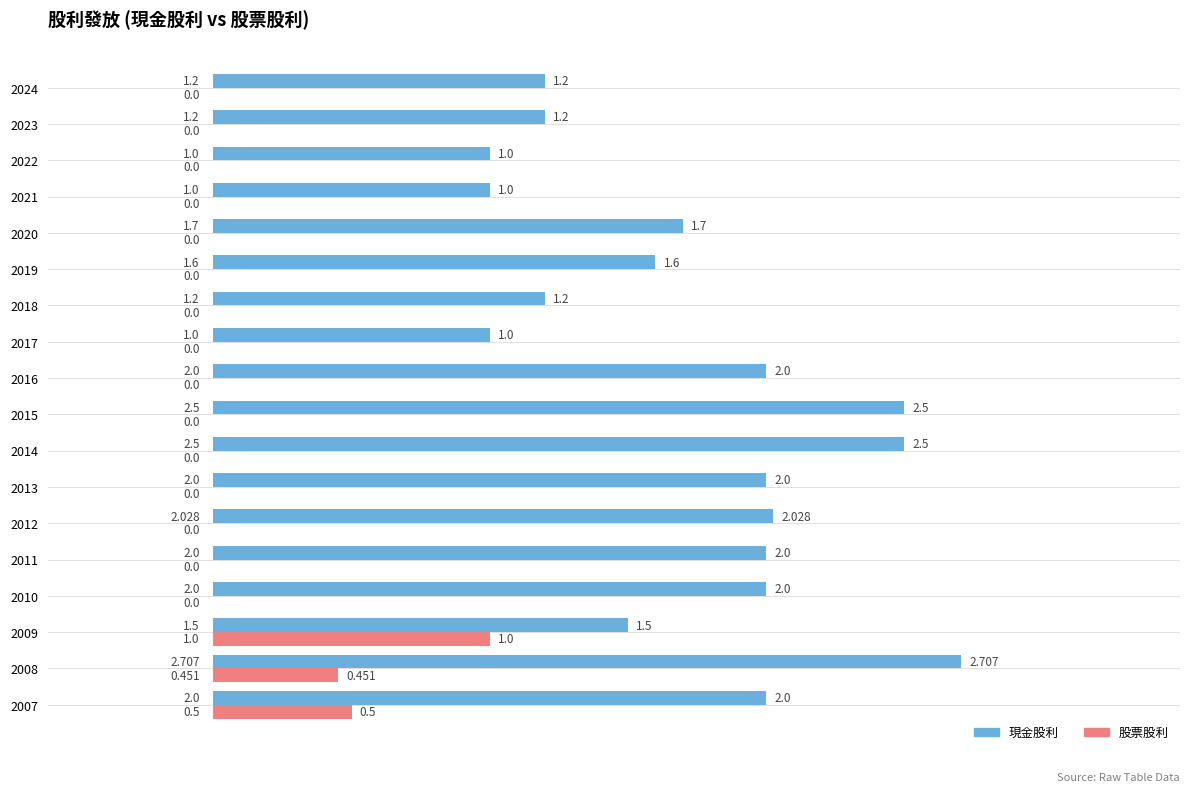

At which category is the sum across all series the highest?

2008